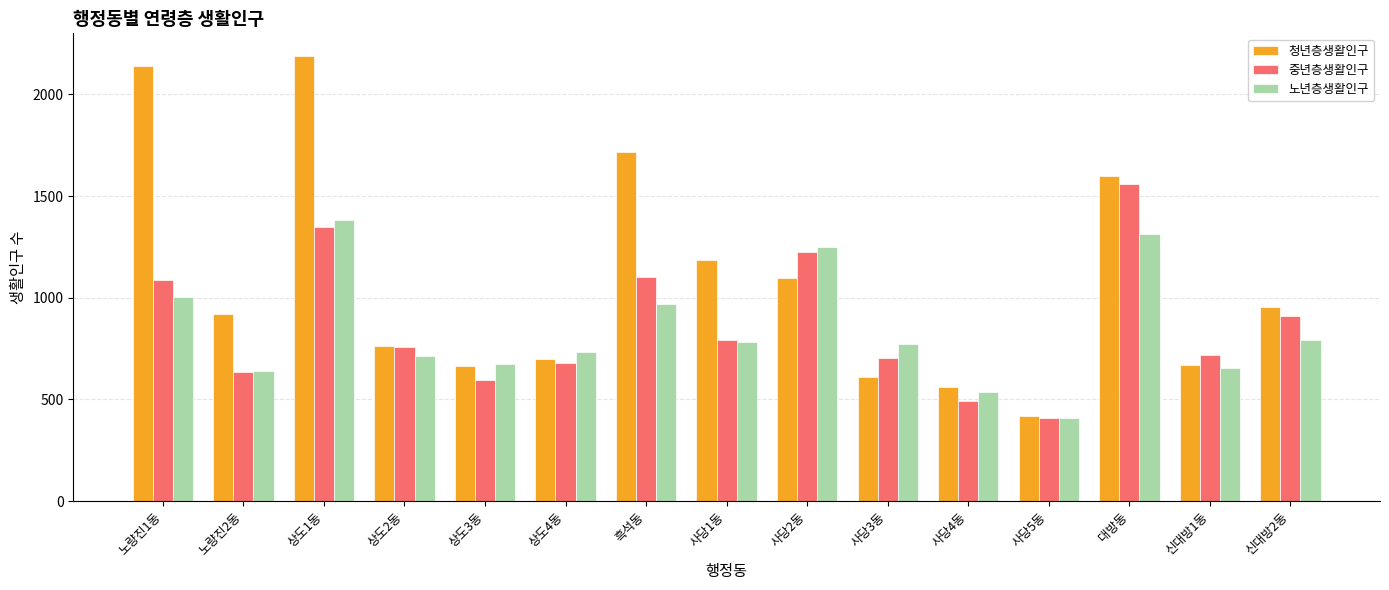

Where is 청년층생활인구 nearest to the value 1303?

사당1동